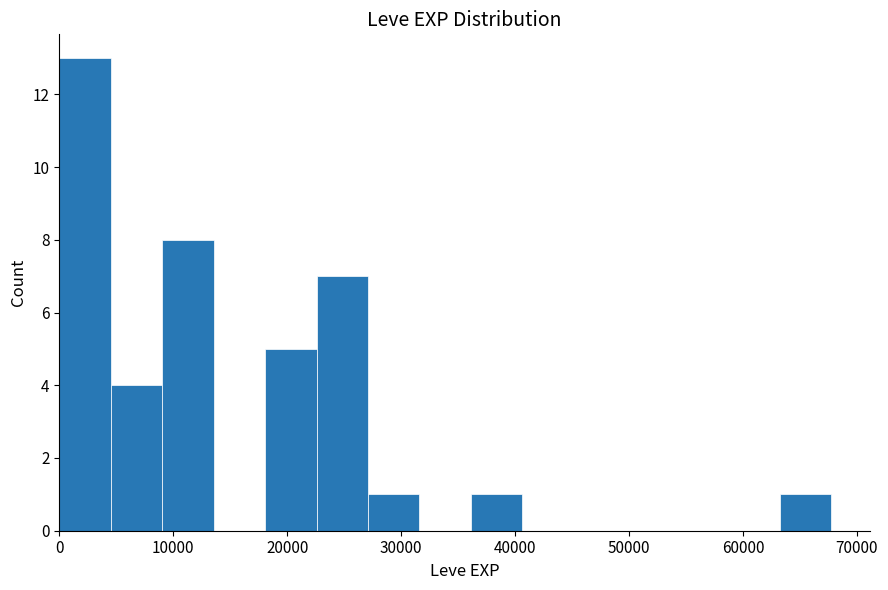

Reading left to right, list every bar in this chart as the range it spans on the x-axis followed by its height. Neither the bar edges nor the heights are printed on the chart, so give them approximately, as read against the axes.

0 to 5000: 13
5000 to 9000: 4
9000 to 14000: 8
14000 to 18000: 0
18000 to 23000: 5
23000 to 27000: 7
27000 to 32000: 1
32000 to 36000: 0
36000 to 41000: 1
41000 to 45000: 0
45000 to 50000: 0
50000 to 54000: 0
54000 to 59000: 0
59000 to 63000: 0
63000 to 68000: 1